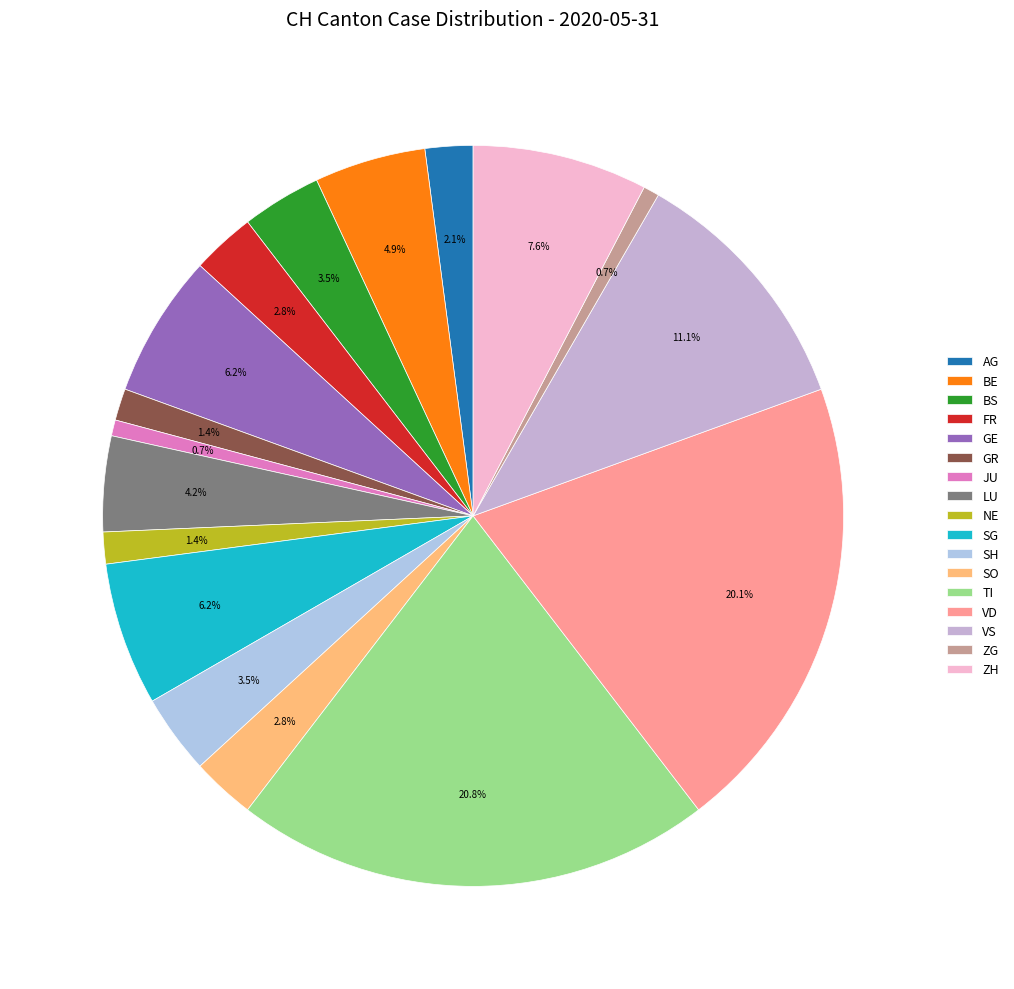

Between GE and LU, which is larger?

GE